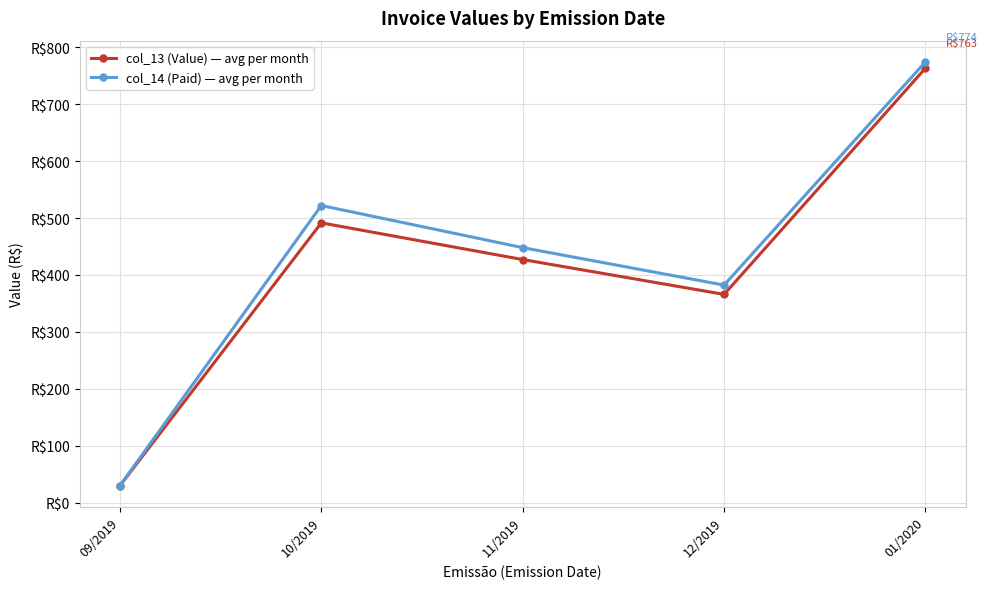

List the series in order of their overall mean, highest first.

col_14 (Paid) — avg per month, col_13 (Value) — avg per month